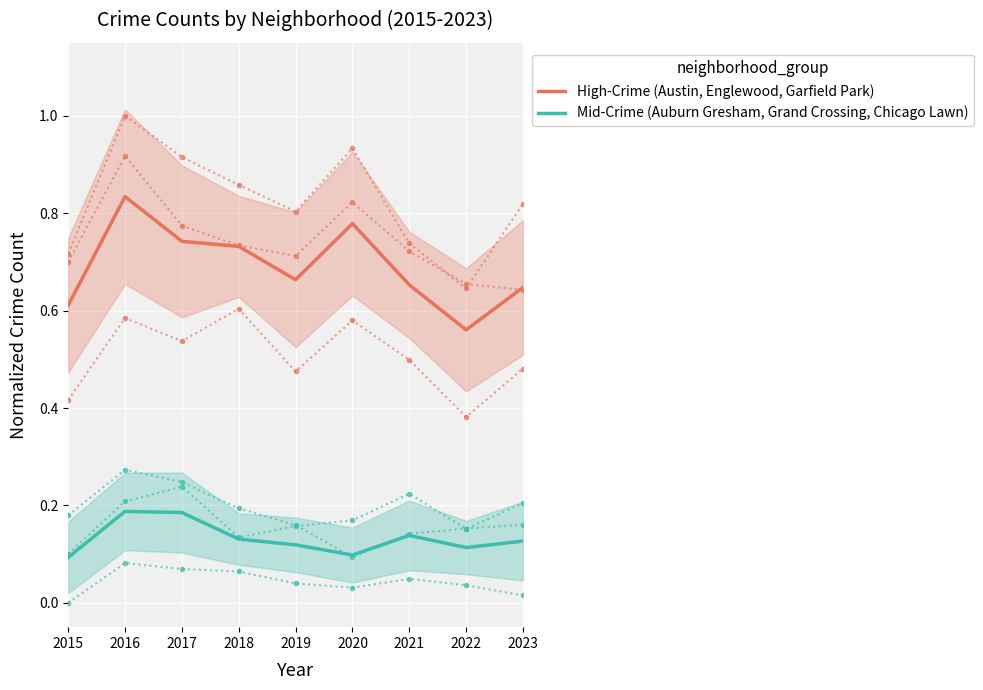

At how many categories does at least one series exceed 0?

9